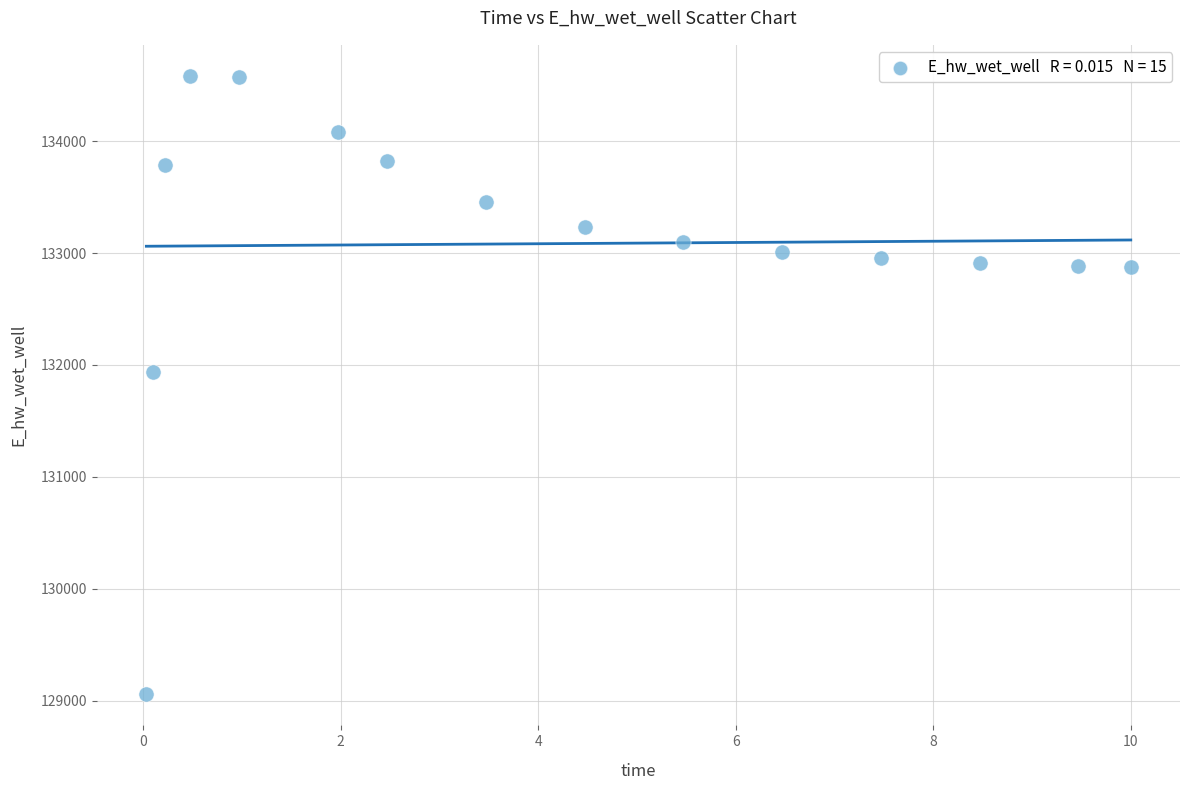

What Y value in the scatter plot is closest to 131819?

131939.4